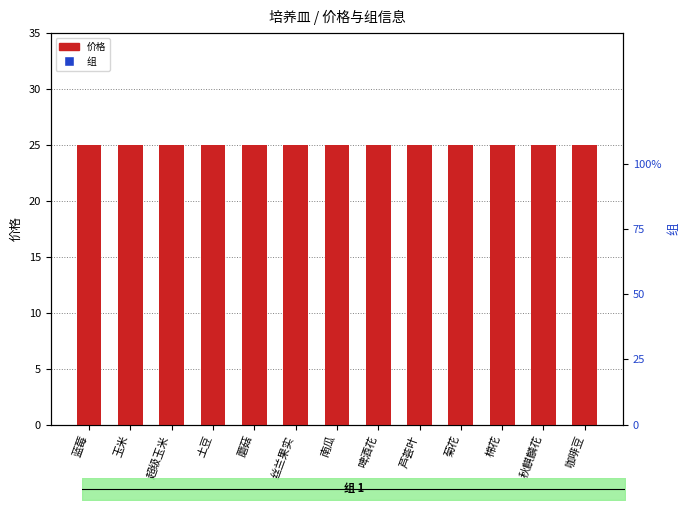

Which series has the widest spread of Y values?

价格